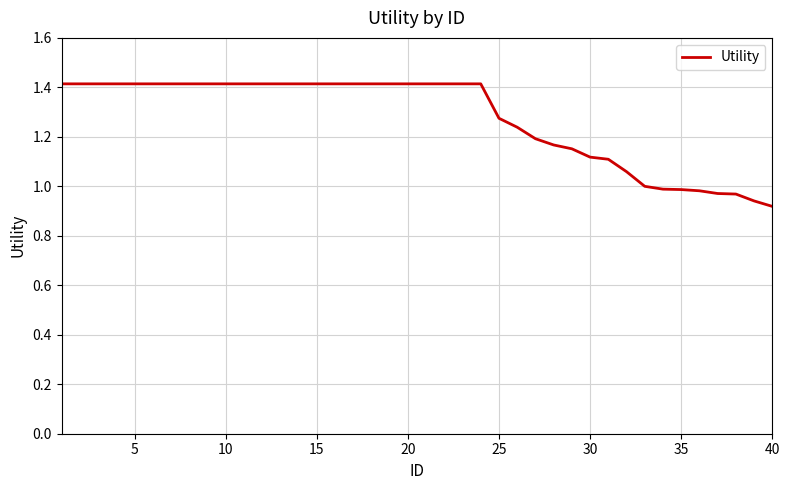

What is the maximum value shown in the chart?

1.4